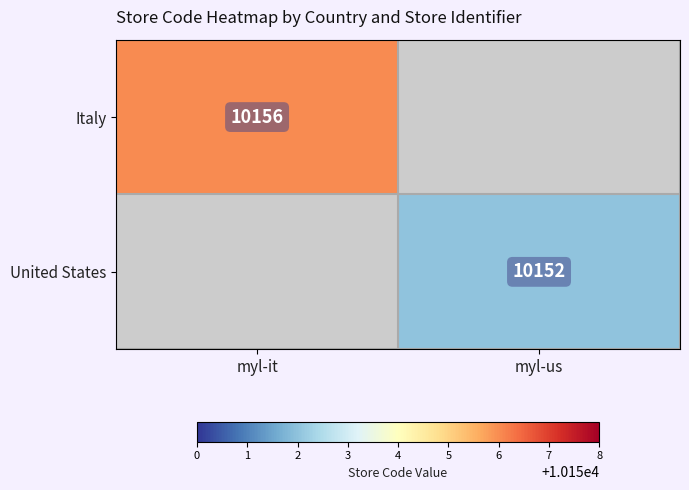

Is the value of Italy at myl-it greater than the value of United States at myl-us?

Yes